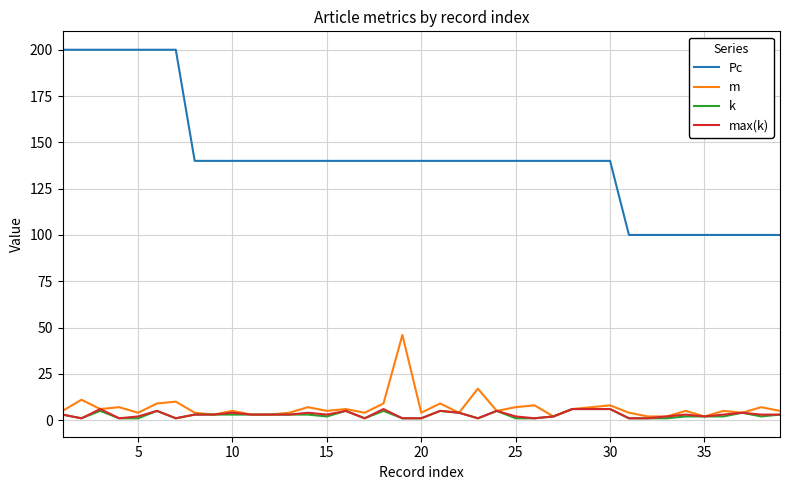

What is the maximum value for max(k)?

6